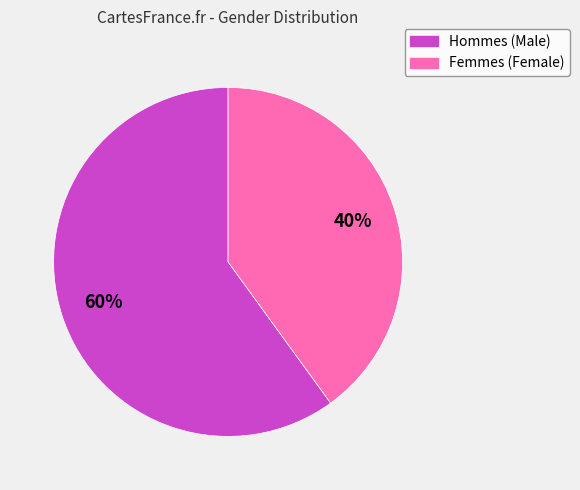

How many segments does this pie chart have?

2